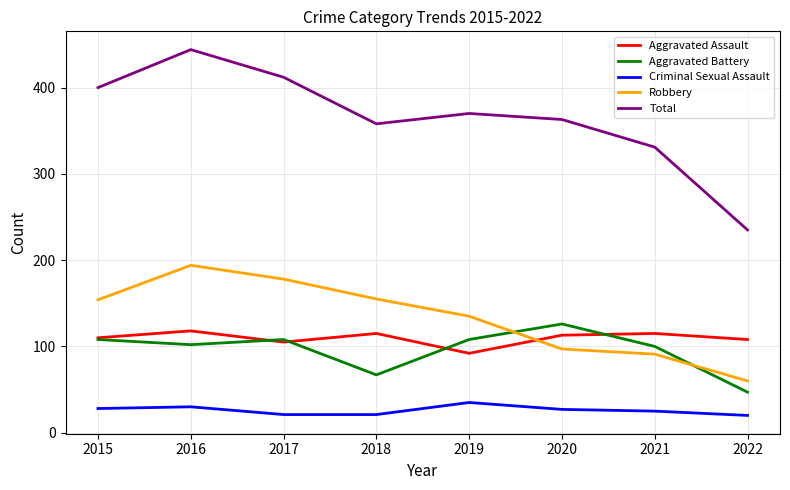

True or false: Total and Criminal Sexual Assault cross at least once.

False